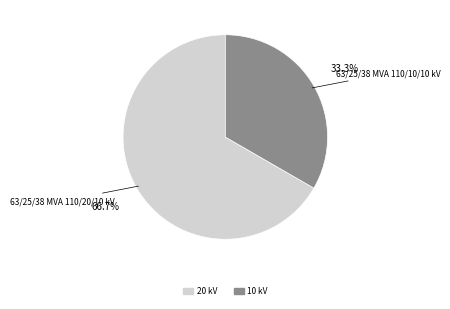

To the nearest percent, what is the combined percentage of 63/25/38 MVA 110/10/10 kV and 63/25/38 MVA 110/20/10 kV?

100%